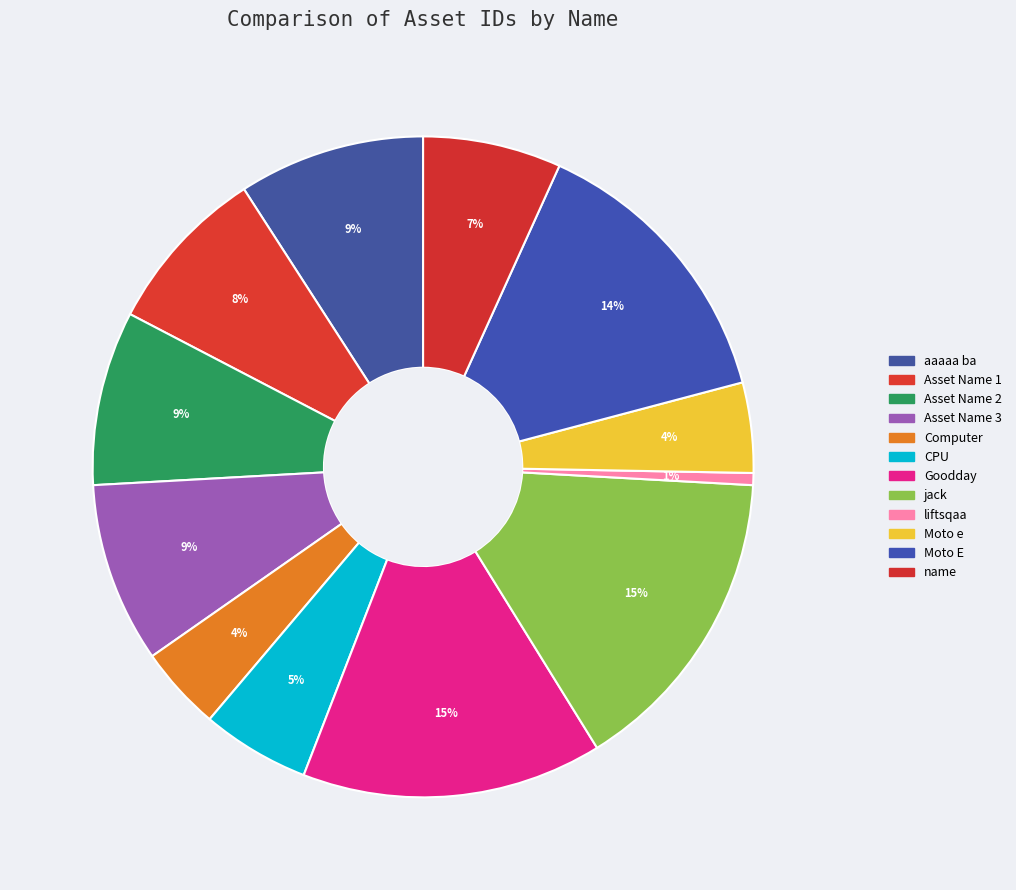

Count the number of slices in the pie.

12